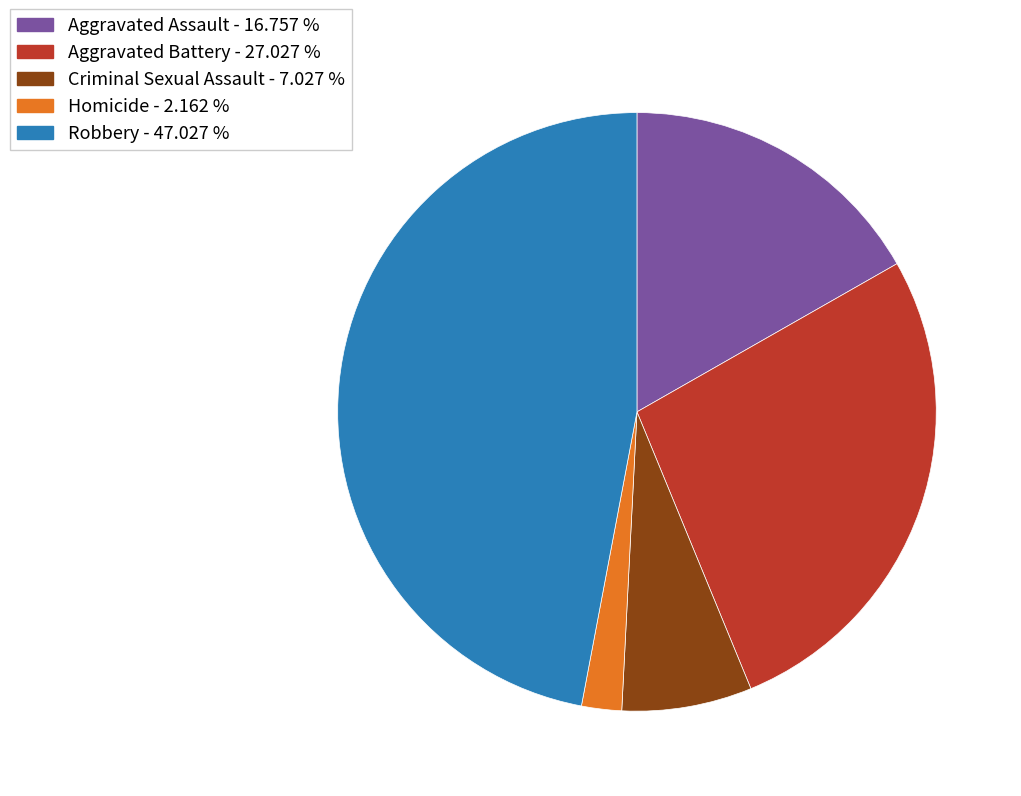

Is there any slice that represents more than half of the pie?

No